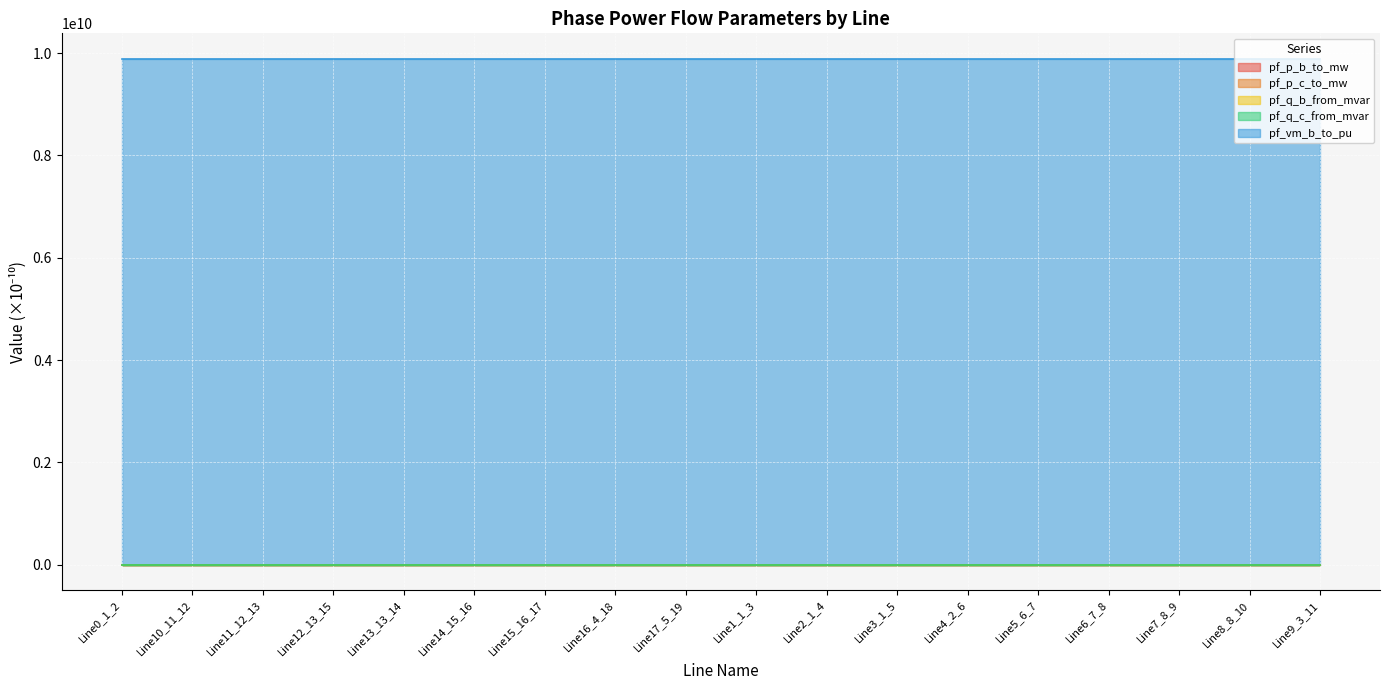

What position from the right is Line13_13_14?

14